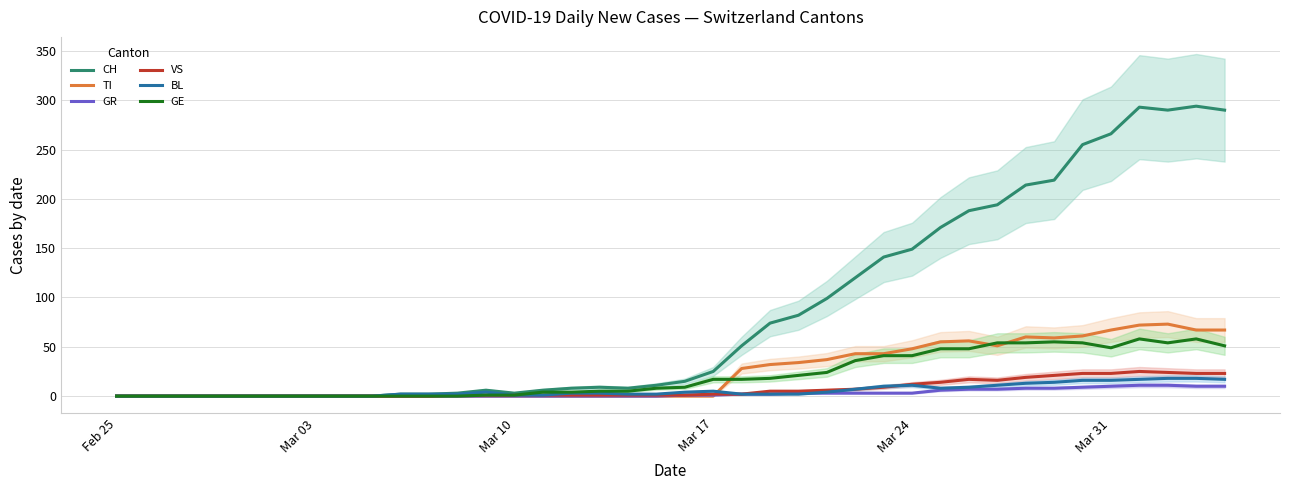

What is the difference between the maximum and minimum values in the CH series?

294